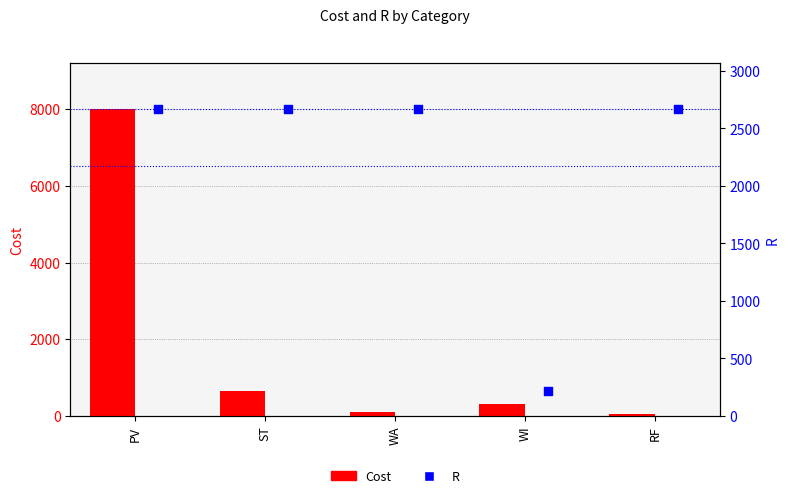

At how many categories does at least one series exceed 1495?

4